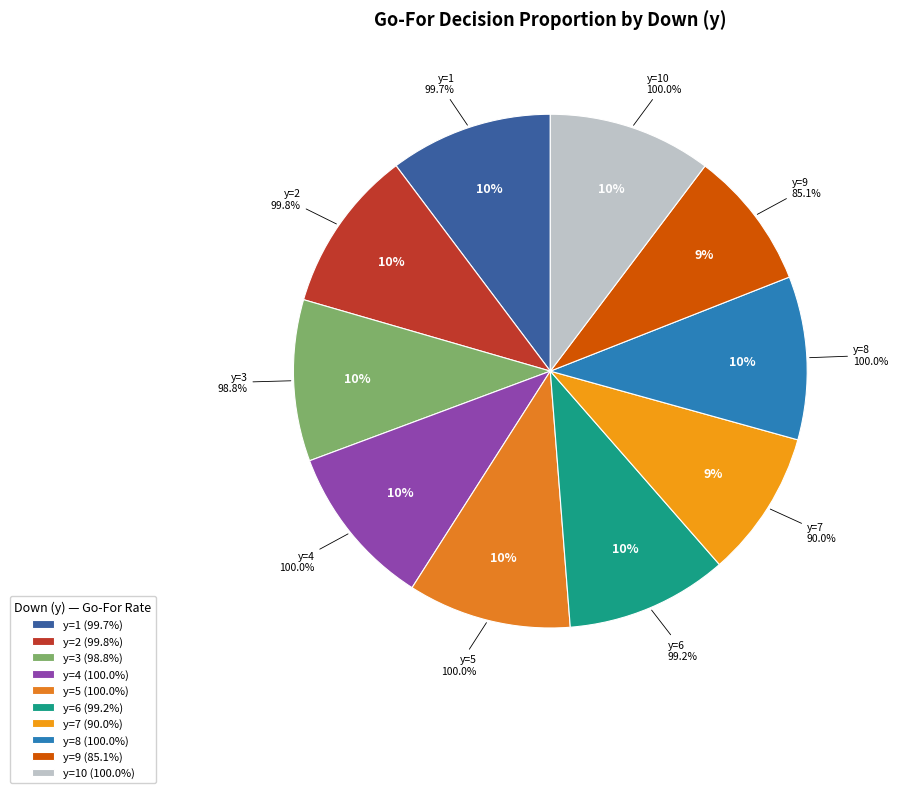

Is there any slice that represents more than half of the pie?

No